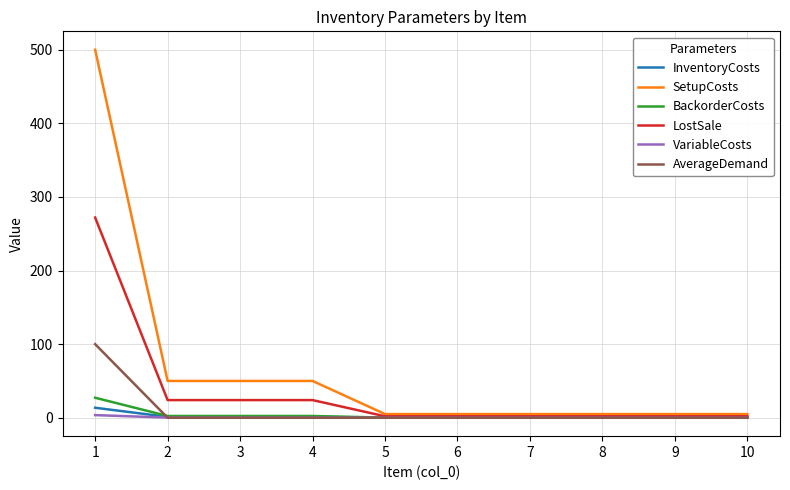

What is the difference between the second highest and second lowest values in the SetupCosts series?

45.0